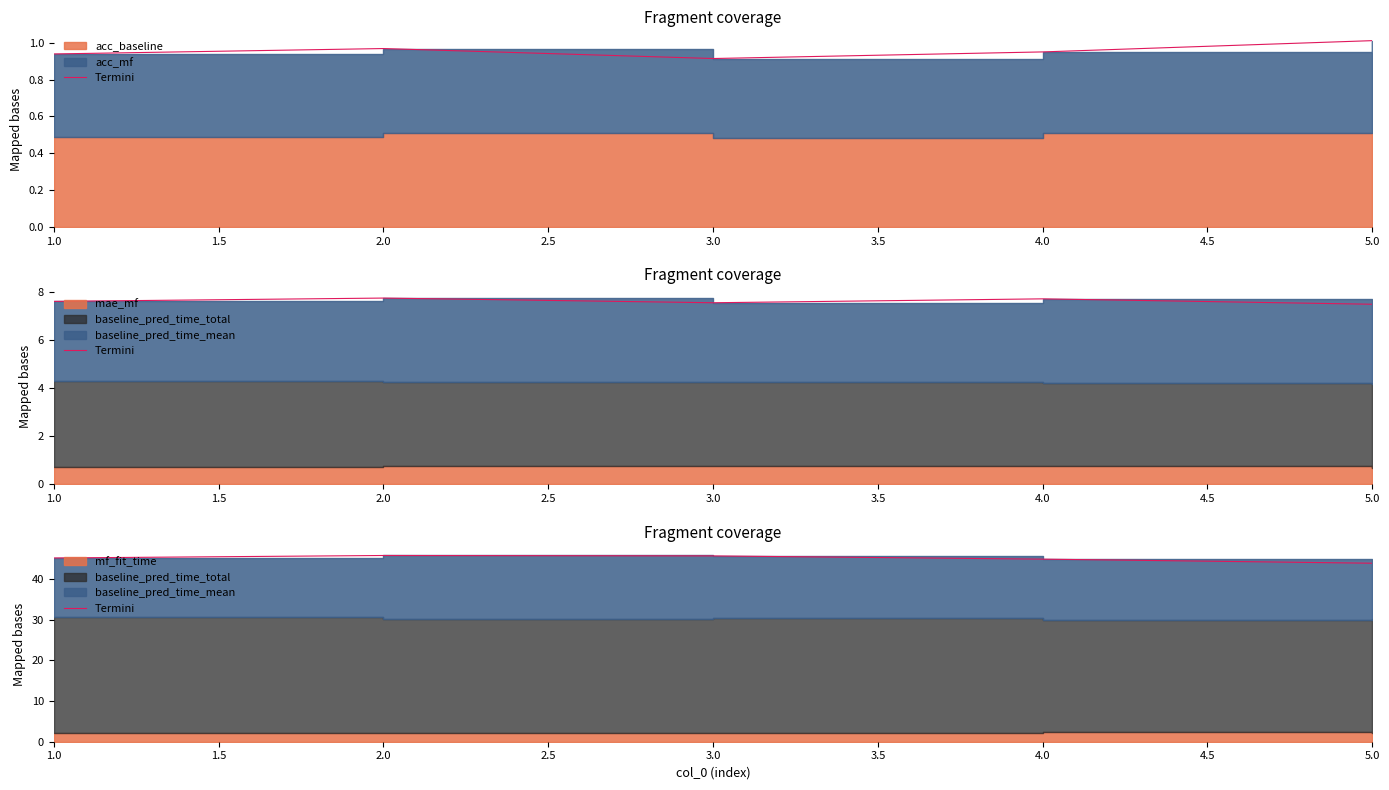

How many values are below 45?

2